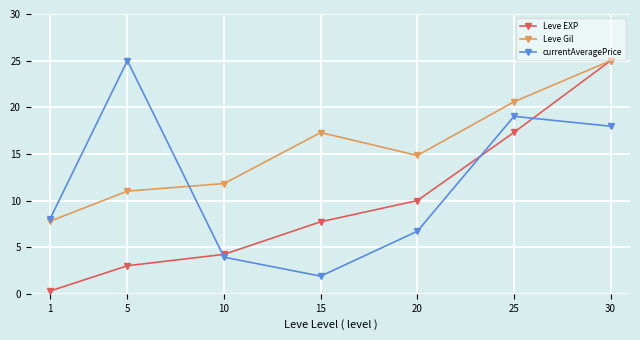

What value does the Leve EXP series have at 20?

10.0